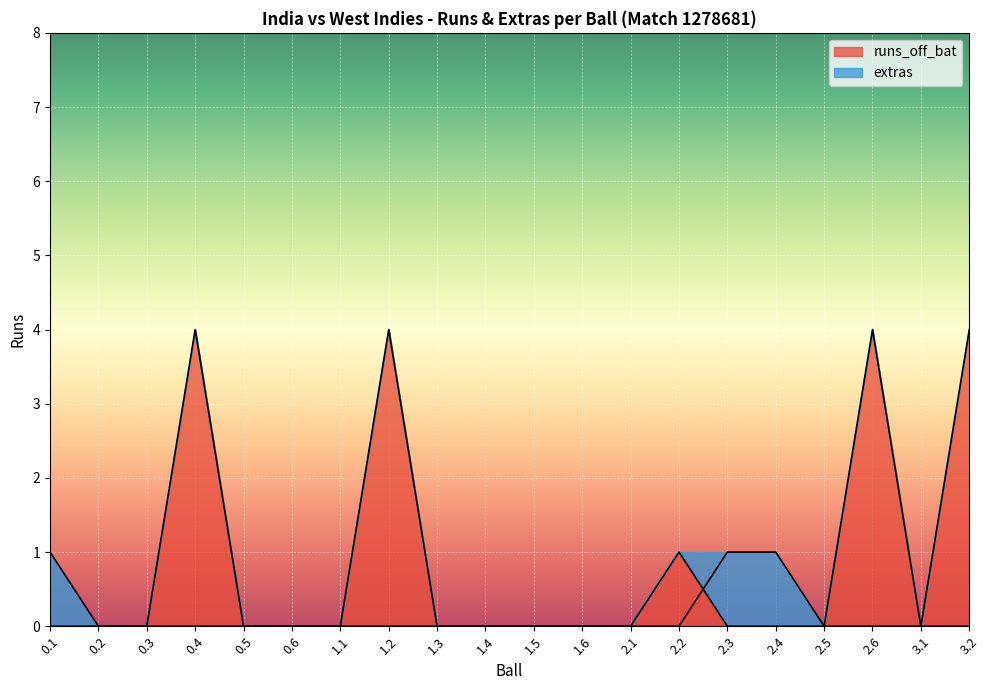

How many times do runs_off_bat and extras cross each other?

1